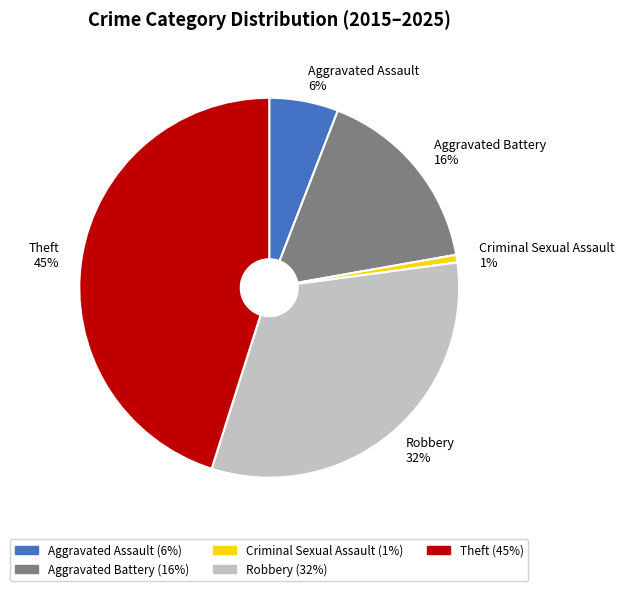

Is there any slice that represents more than half of the pie?

No